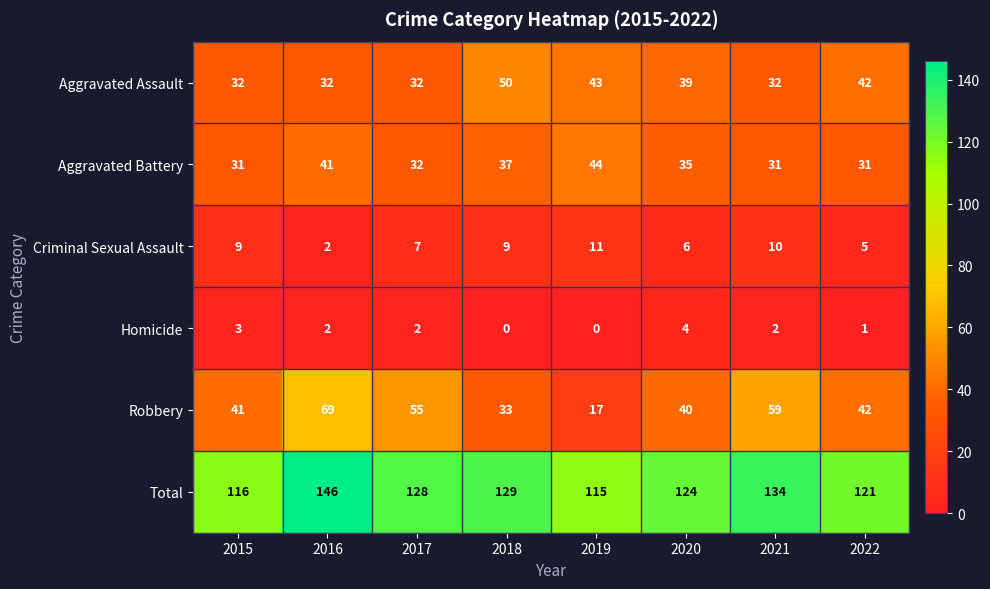

How many Homicide values are between 1 and 3?

5